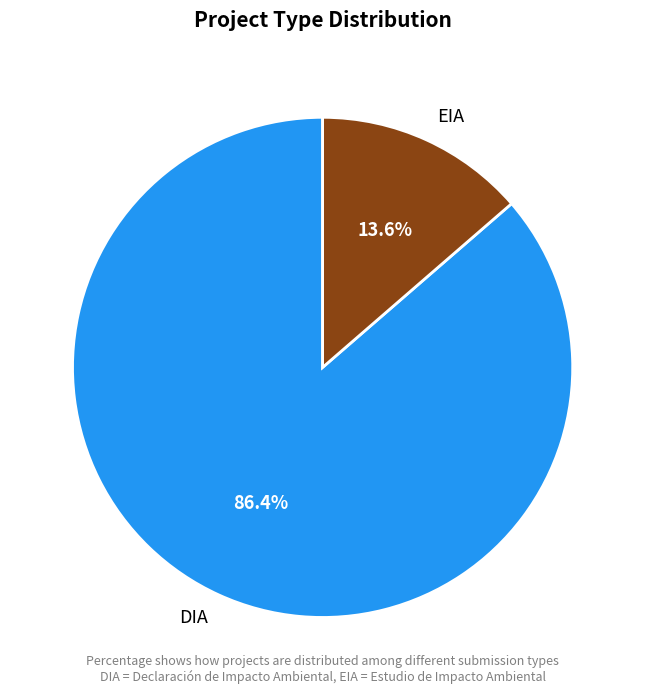

True or false: DIA accounts for 86% of the total.

True